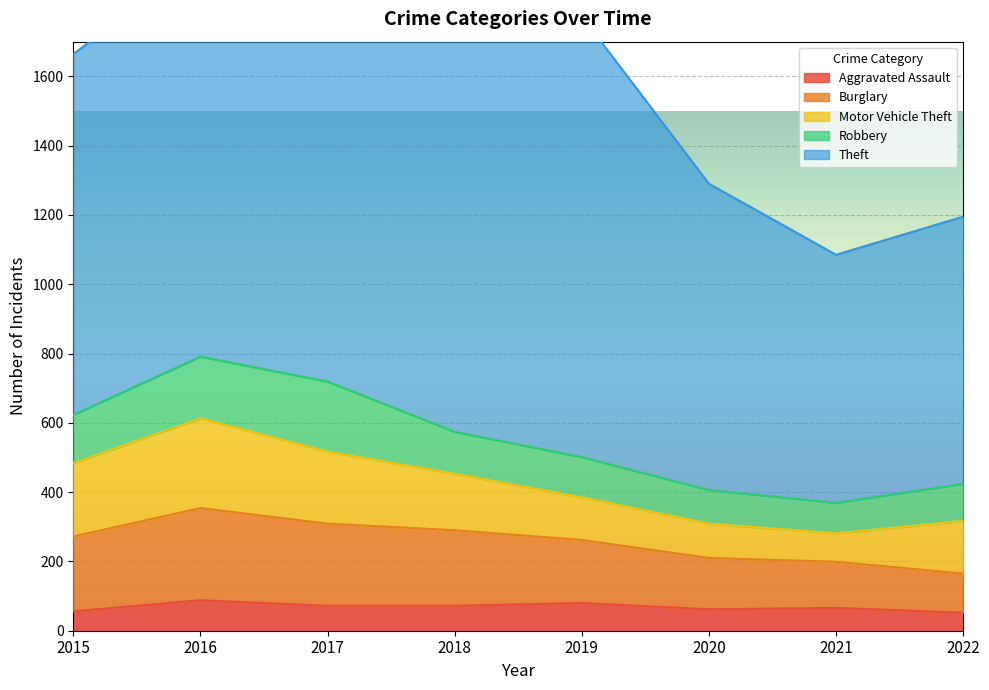

True or false: Burglary and Robbery cross at least once.

False